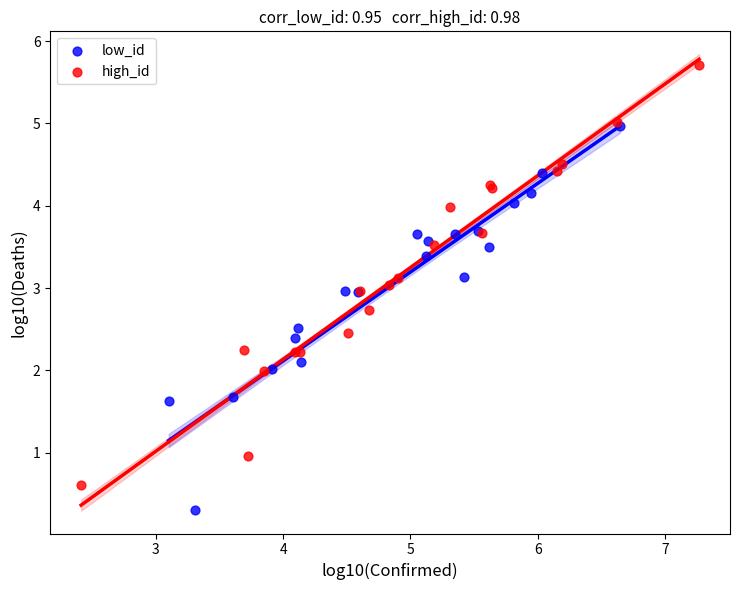

Which series contains the lowest Y value?

low_id